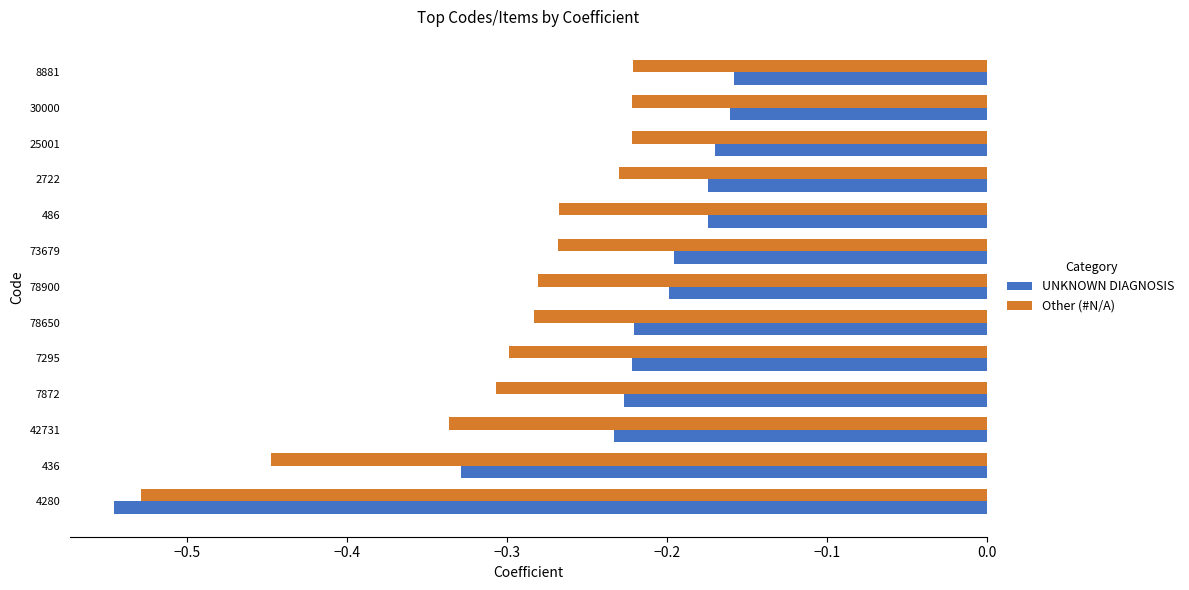

The UNKNOWN DIAGNOSIS series shows -0.2 at 486. True or false?

True